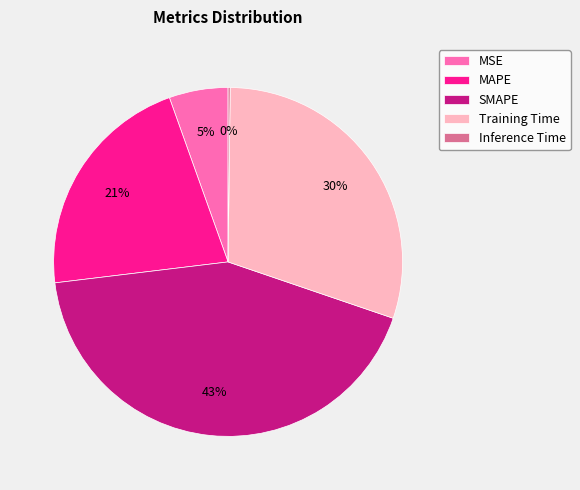

To the nearest percent, what percentage of the pie is Training Time?

30%